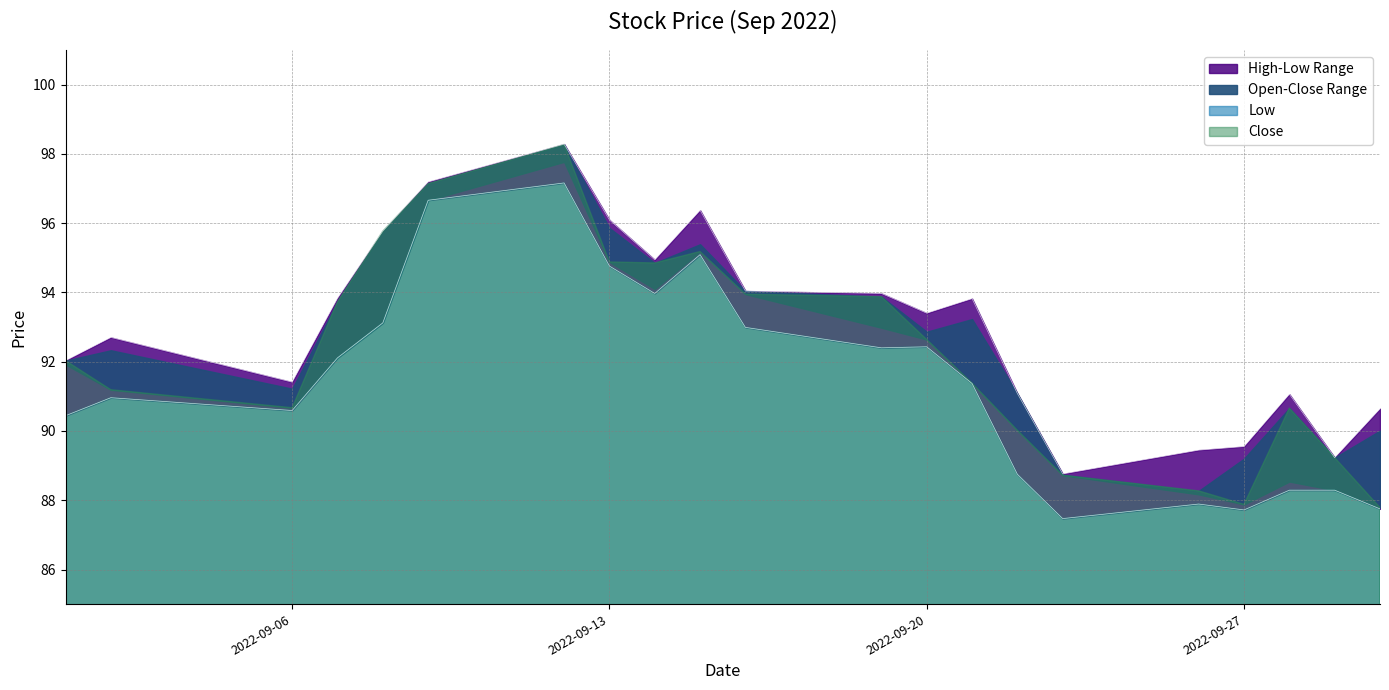

Which series has the largest total across all categories?

High